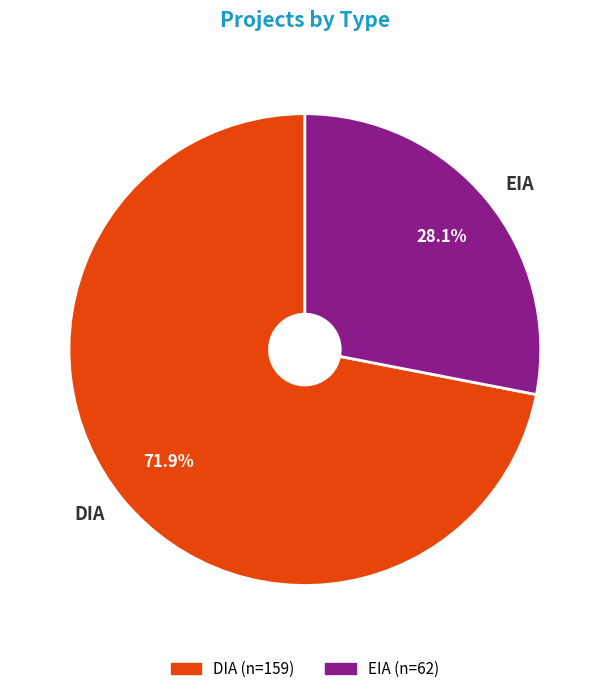

What is the majority slice?

DIA